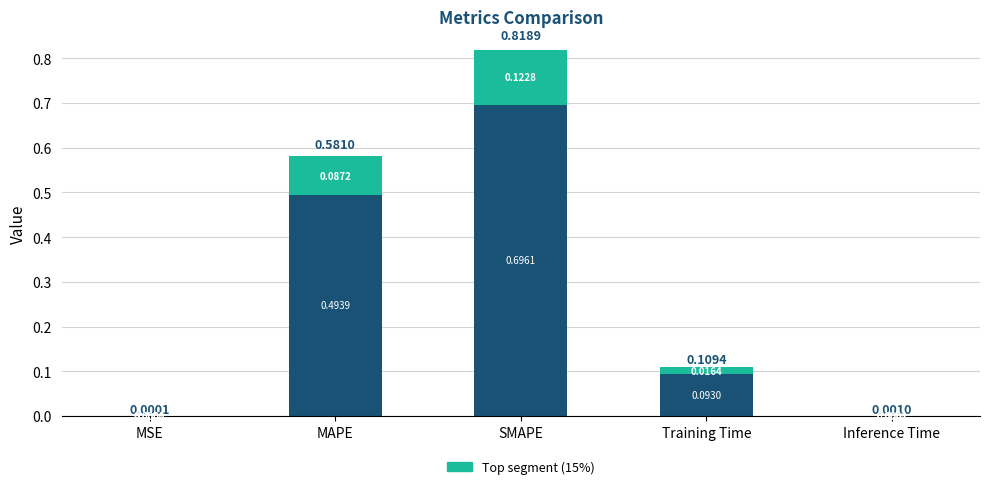

What is the total value across all series at SMAPE?

0.8